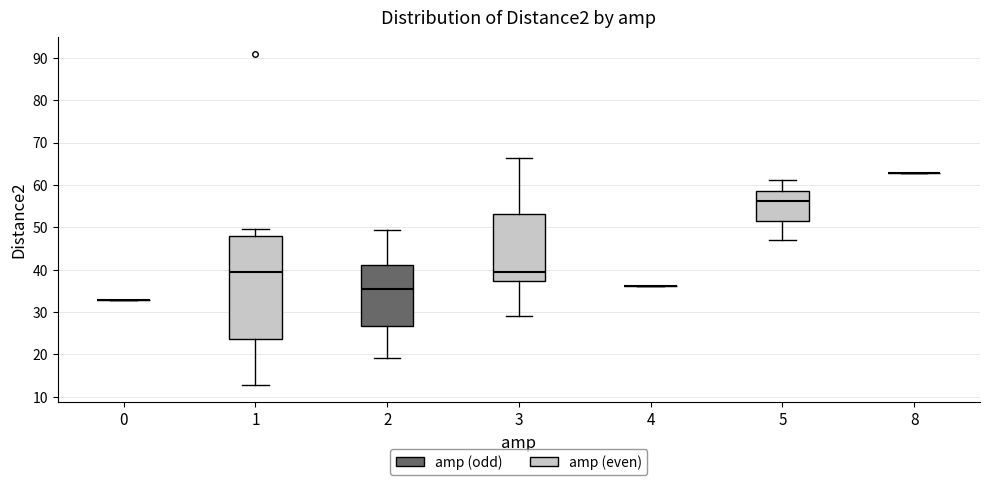

Comparing the boxes themselves (not the whiskers), which one is the tallest?

1